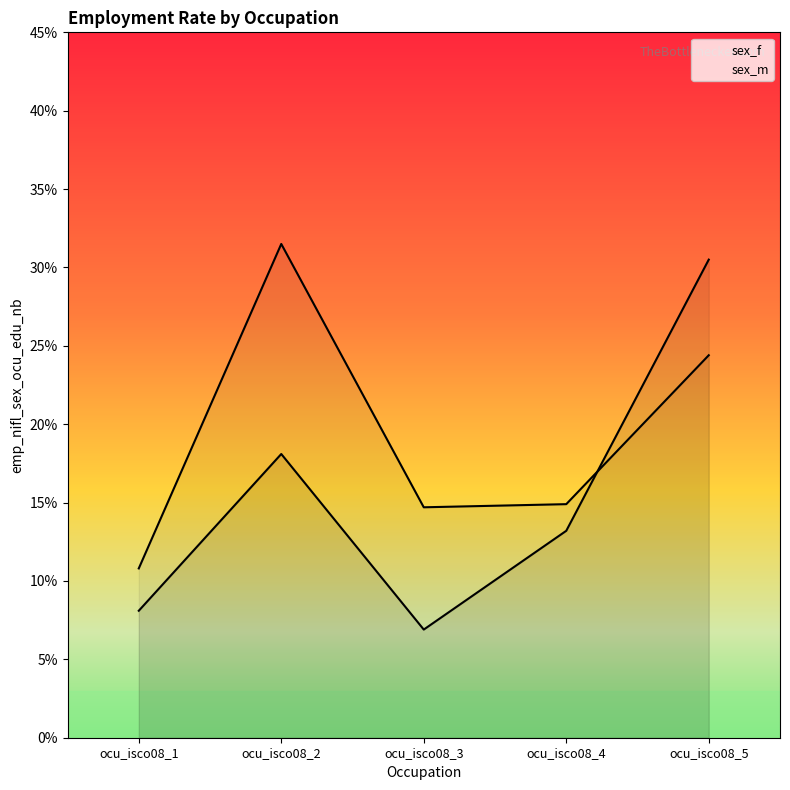

Where is sex_m nearest to the value 0?

ocu_isco08_1